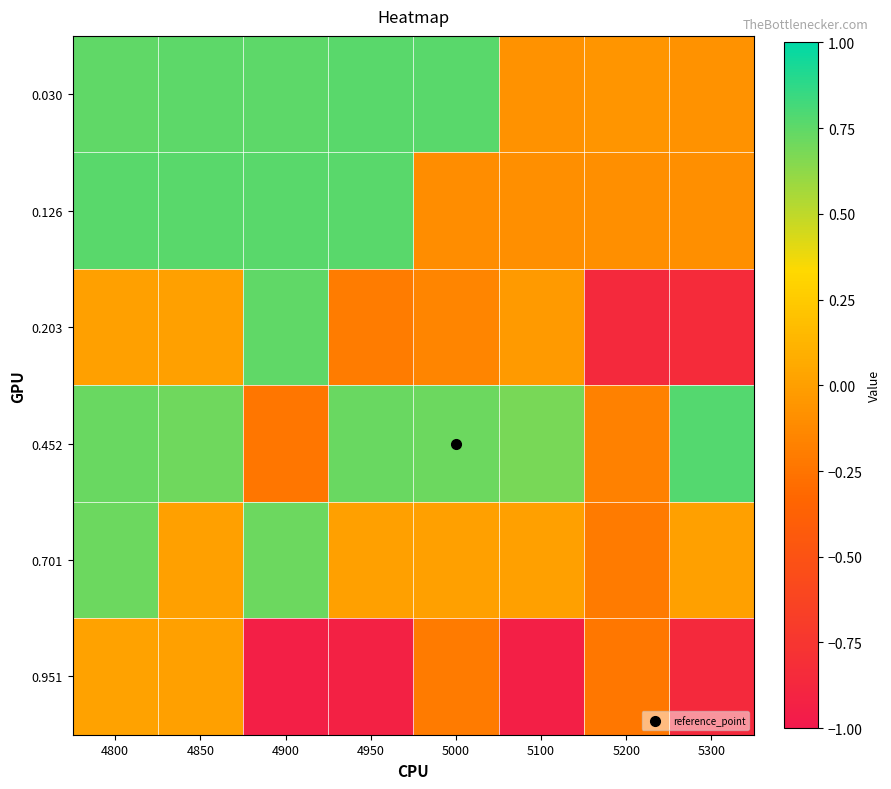

What is the difference between the highest and lowest values at 5000?

1.0